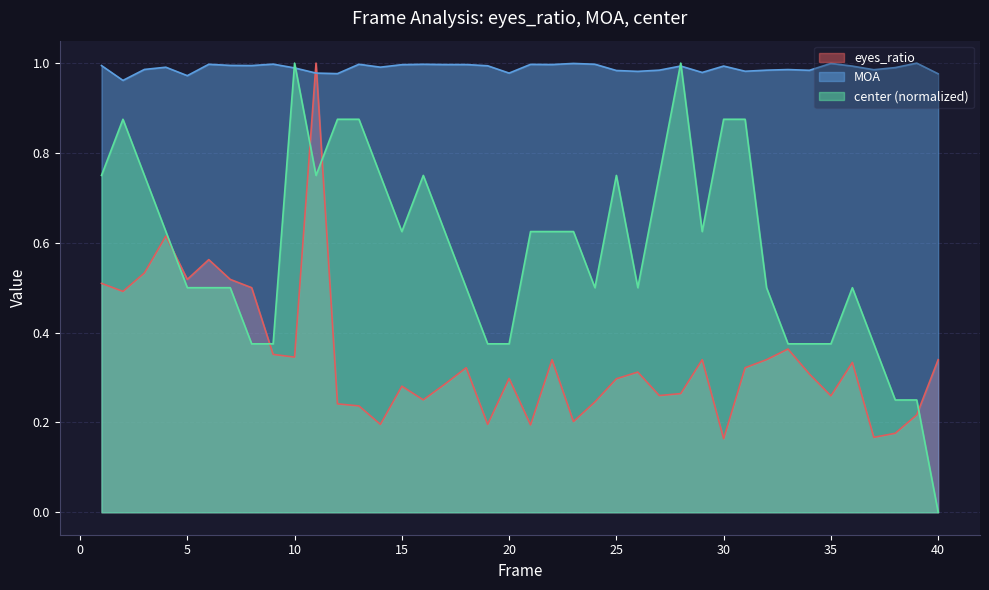

What is the difference between the highest and lowest values at 5?

0.5